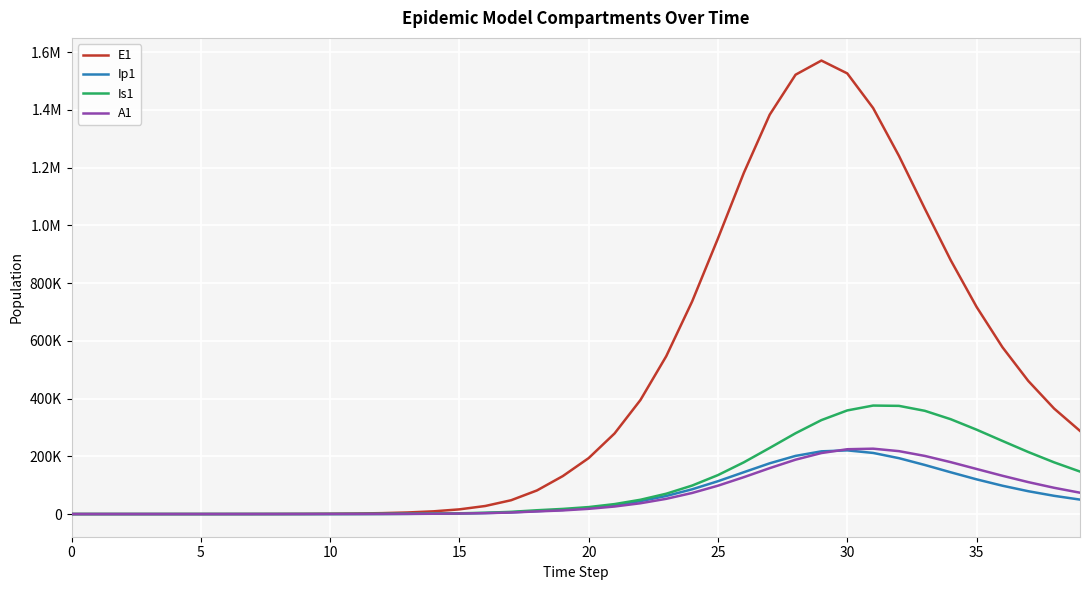

What is the label of the 25th point from the left?

24